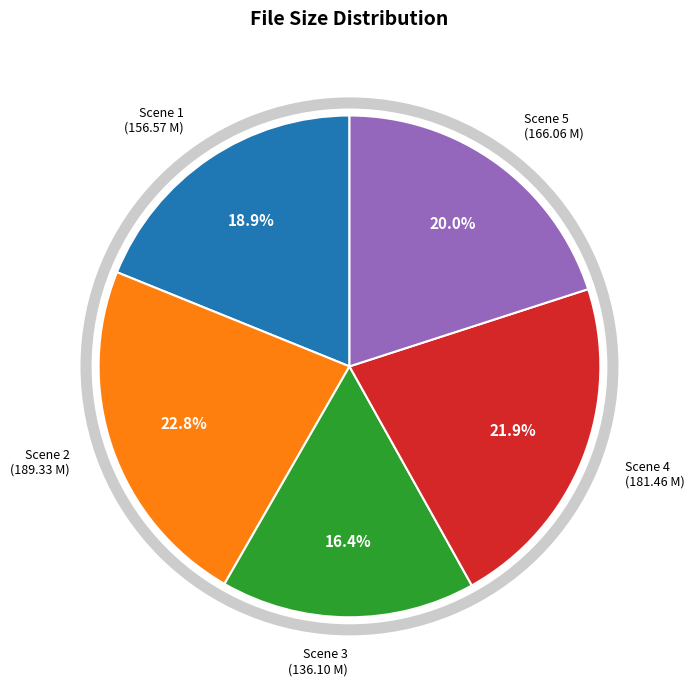

Does any single category account for the majority?

No